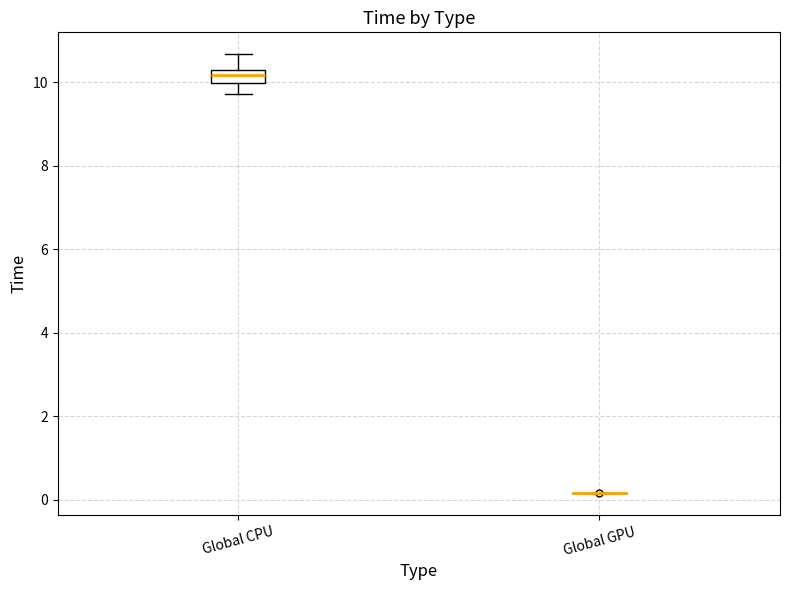

Reading left to right, read every box against the y-axis: the position of its median line, the range the box covers, and the ends of its whiskers. The values are not printed on the chart, so give them approximately, as read against the axis.

Global CPU: median 10.2 (inside the box), box 10.0 to 10.2, whiskers 9.8 to 10.6
Global GPU: box collapsed to a line at 0.2, whiskers 0.2 to 0.2